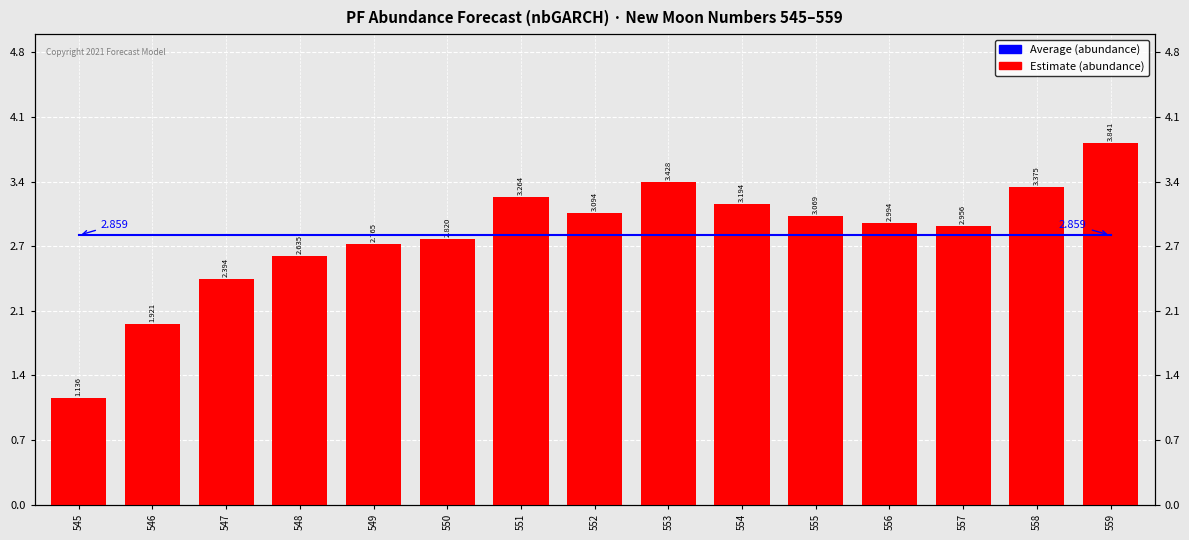

Read the Estimate (abundance) value at 548.

2.6